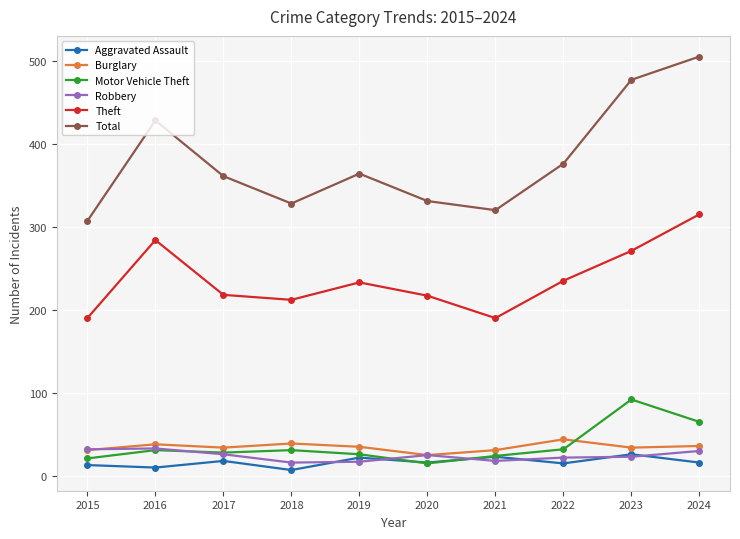

The Motor Vehicle Theft series shows 32 at 2022. True or false?

True